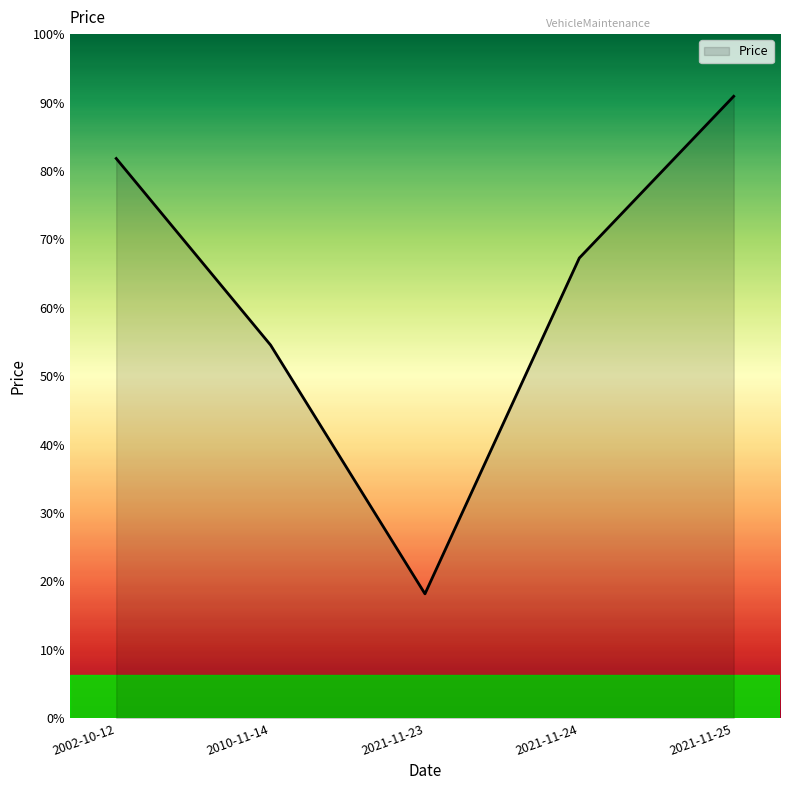

Is this an area chart (filled region under the line)?

Yes